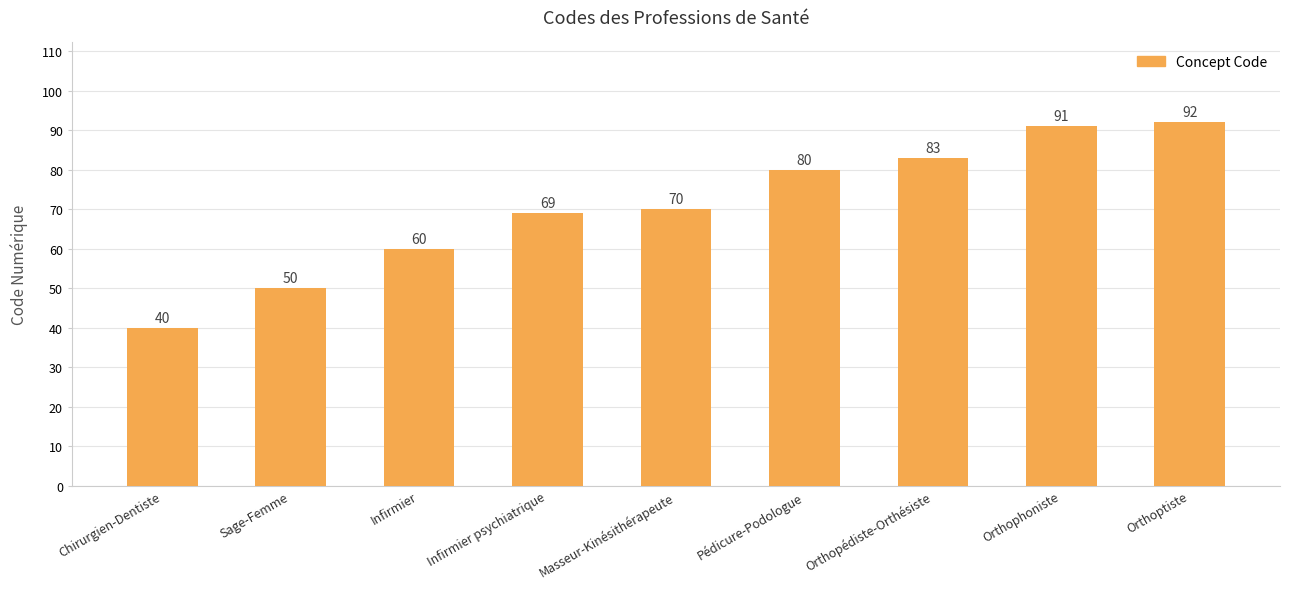

True or false: the data shows 123 at Masseur-Kinésithérapeute.

False